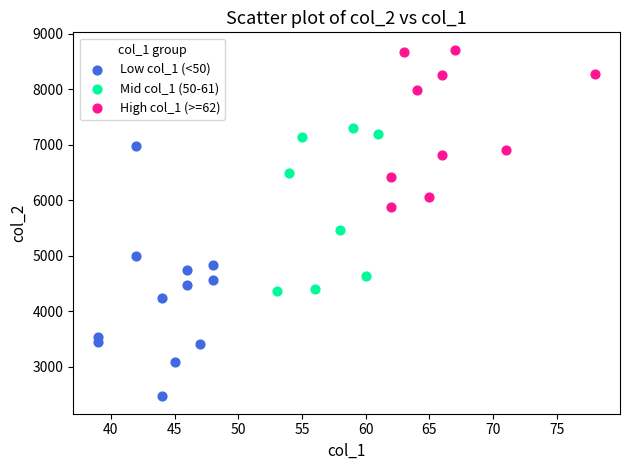

Which series contains the highest Y value?

High col_1 (>=62)